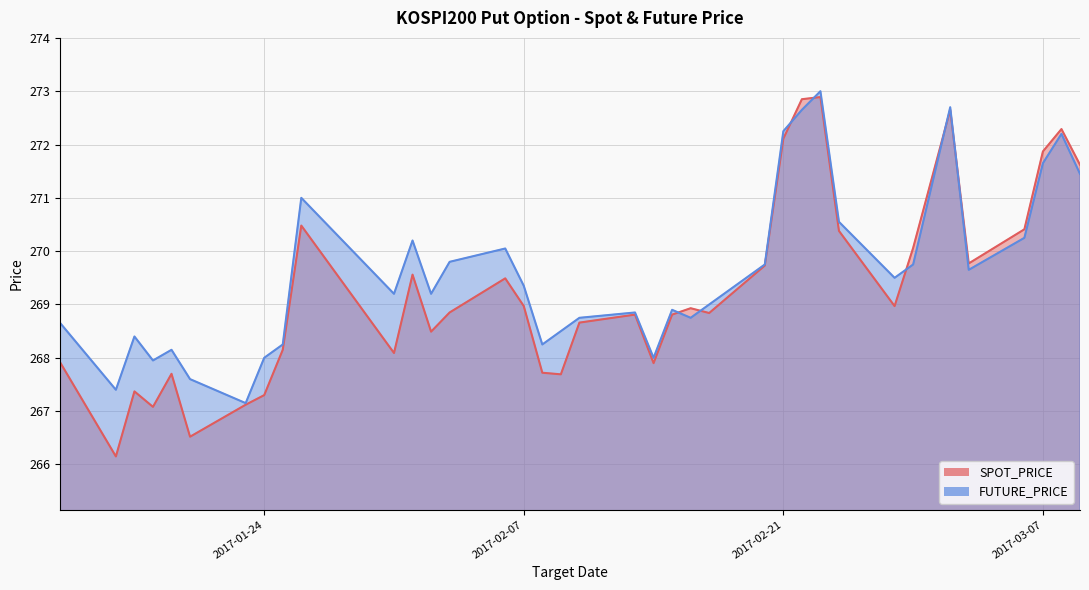

Between 2017-02-17 and 2017-01-31, which is larger?

2017-02-17